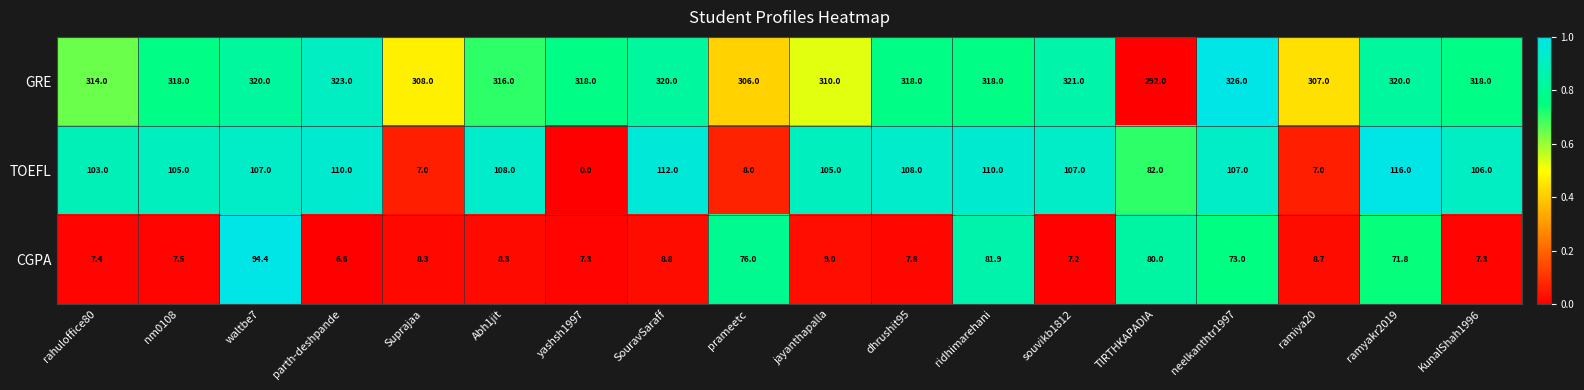

What is the difference between the maximum and second lowest values in the GRE series?

20.0